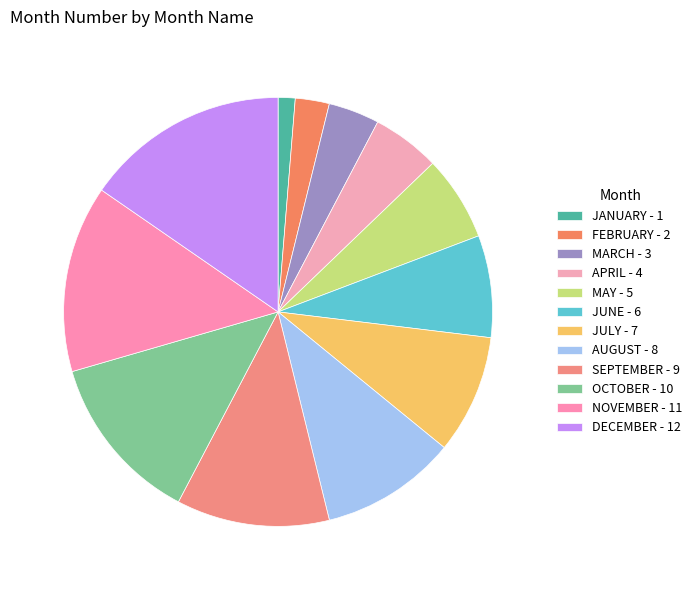

Count the number of slices in the pie.

12